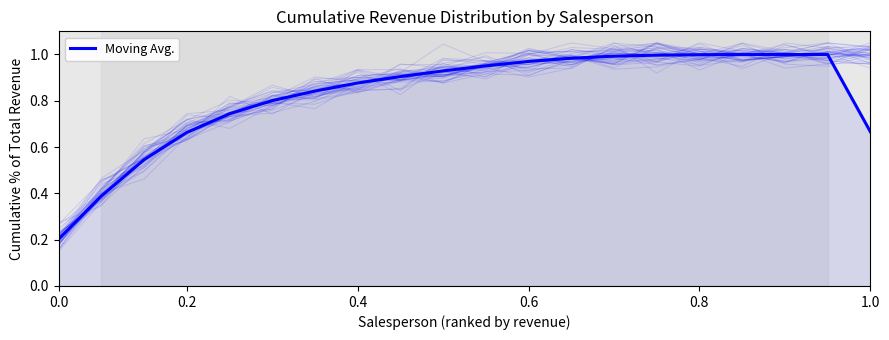

What is the label of the 12th point from the left?

0.6